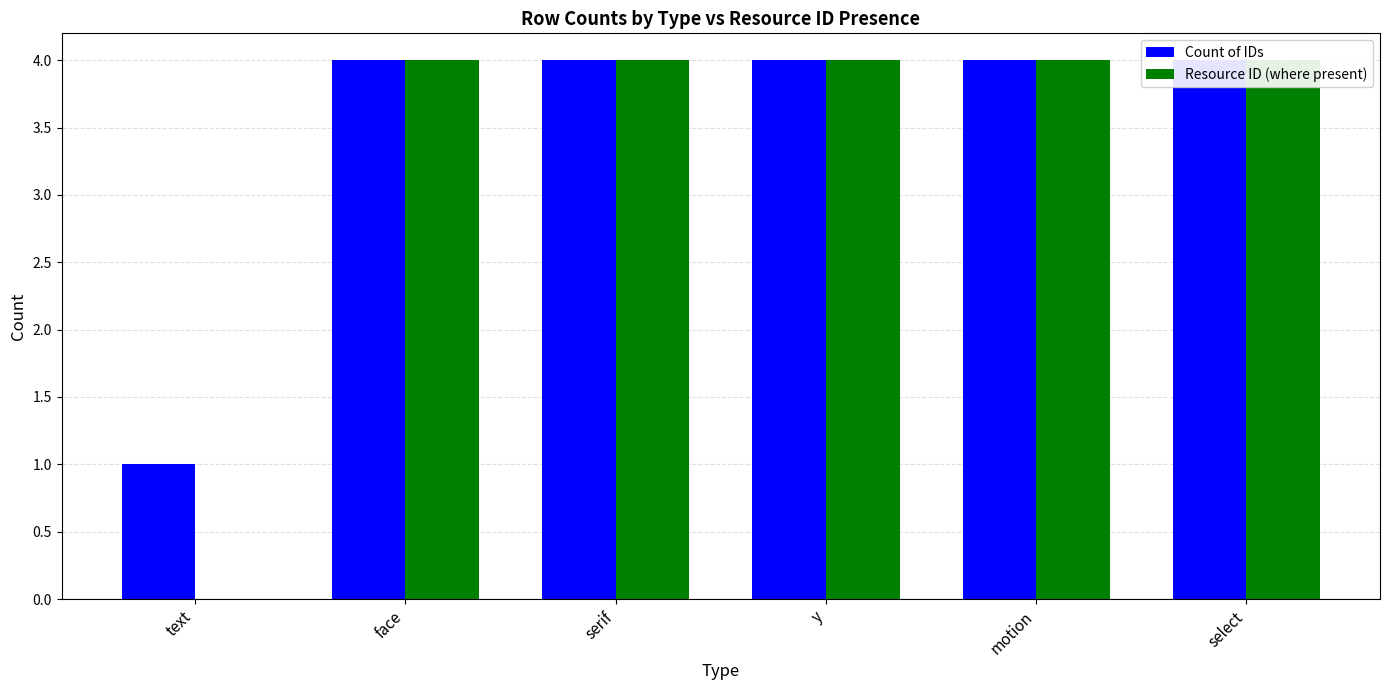

At which category does the chart reach its minimum across all series?

text